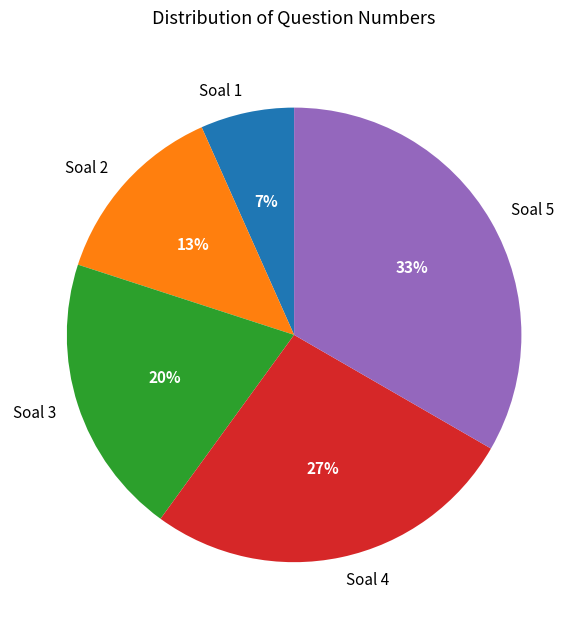

How many segments does this pie chart have?

5